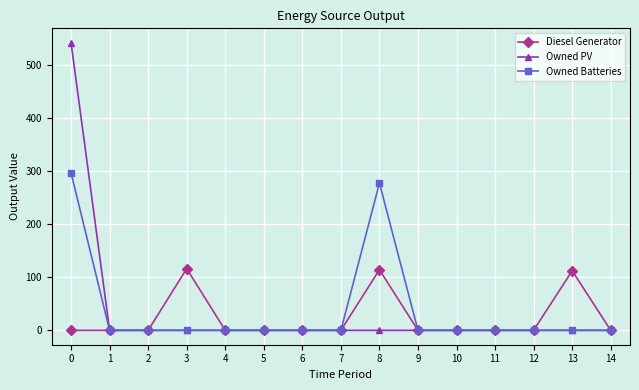

Is it true that Owned PV equals 0 at 13?

True